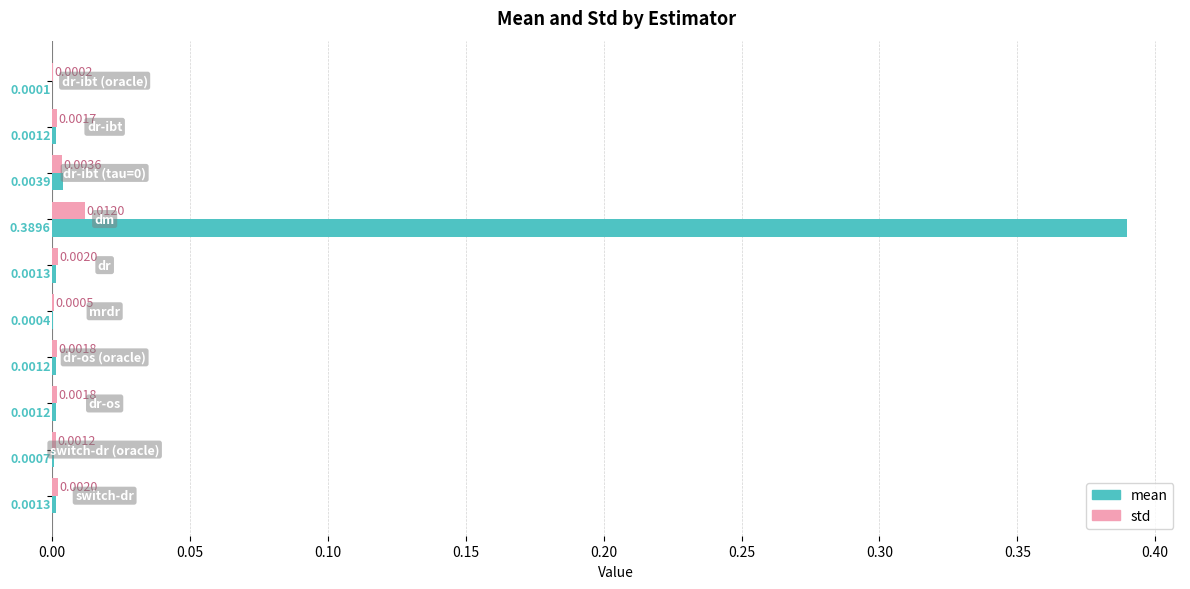

What are all the series names shown in the legend?

mean, std